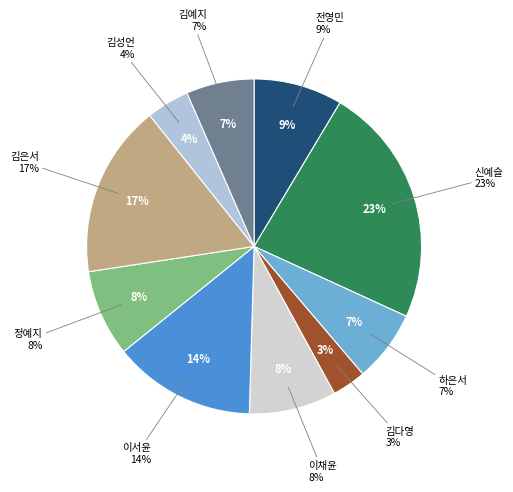

To the nearest percent, what is the difference between the largest and smallest slice percentages?

20%